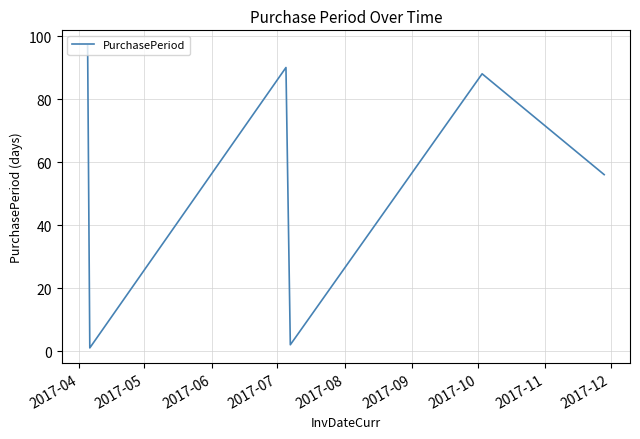

What is the maximum value shown in the chart?

97